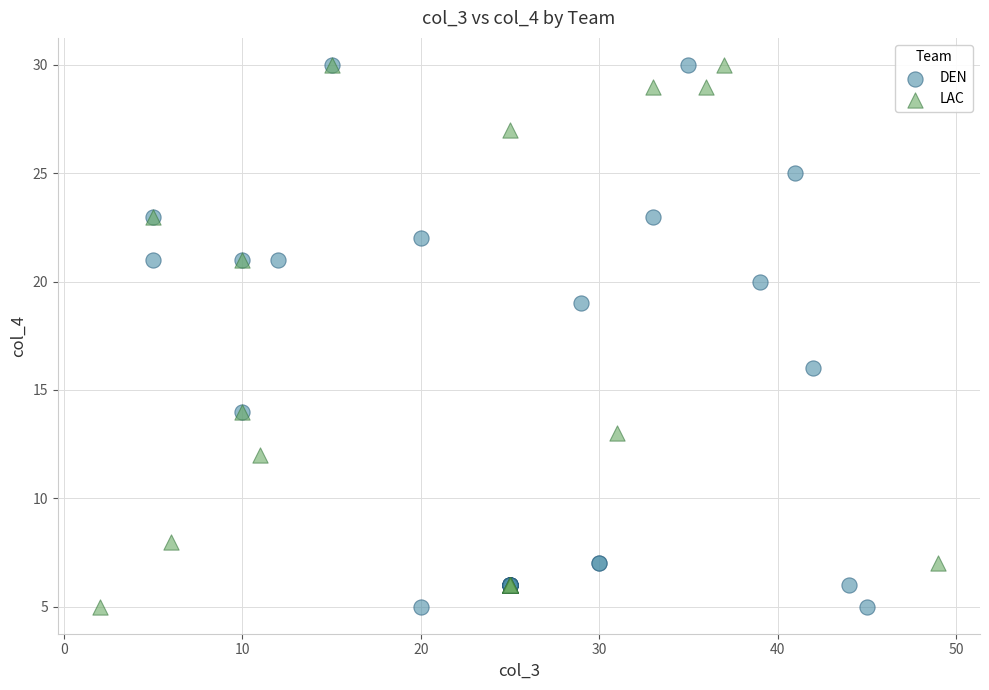

What are all the series names shown in the legend?

DEN, LAC